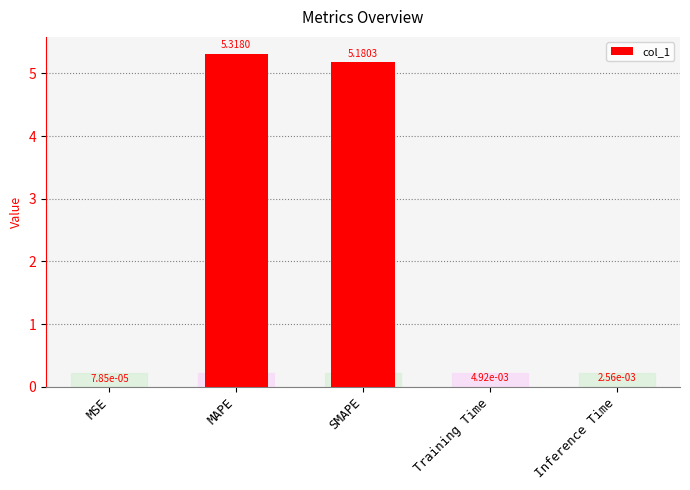

Is it true that the value at MAPE is 3.0?

False